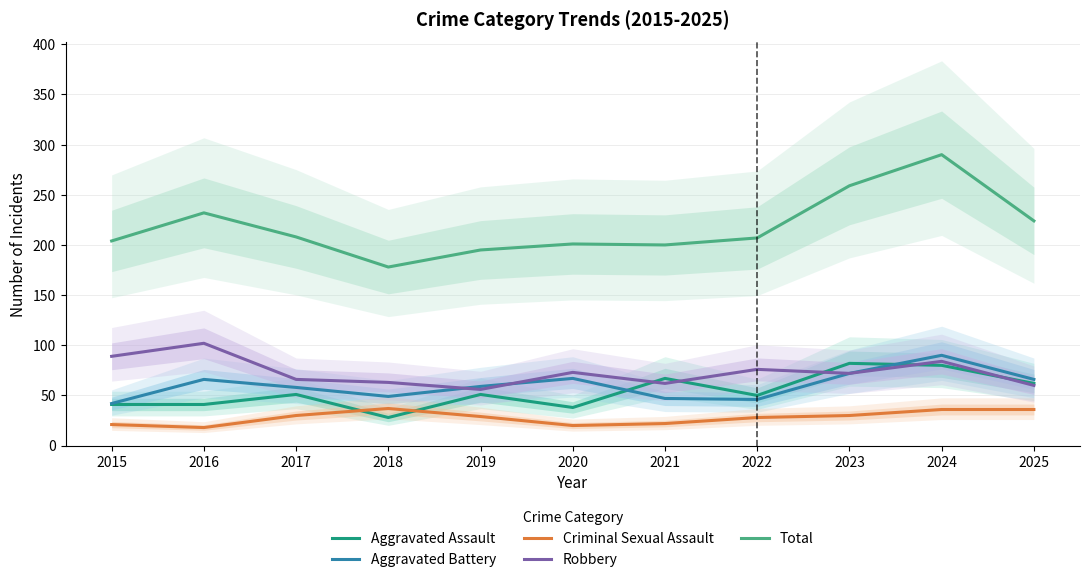

At which label does Aggravated Assault reach its peak?

2023